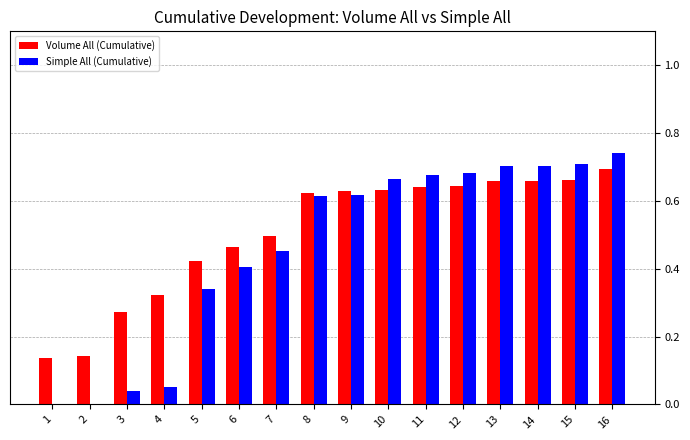

Which category has the highest value across all series?

16